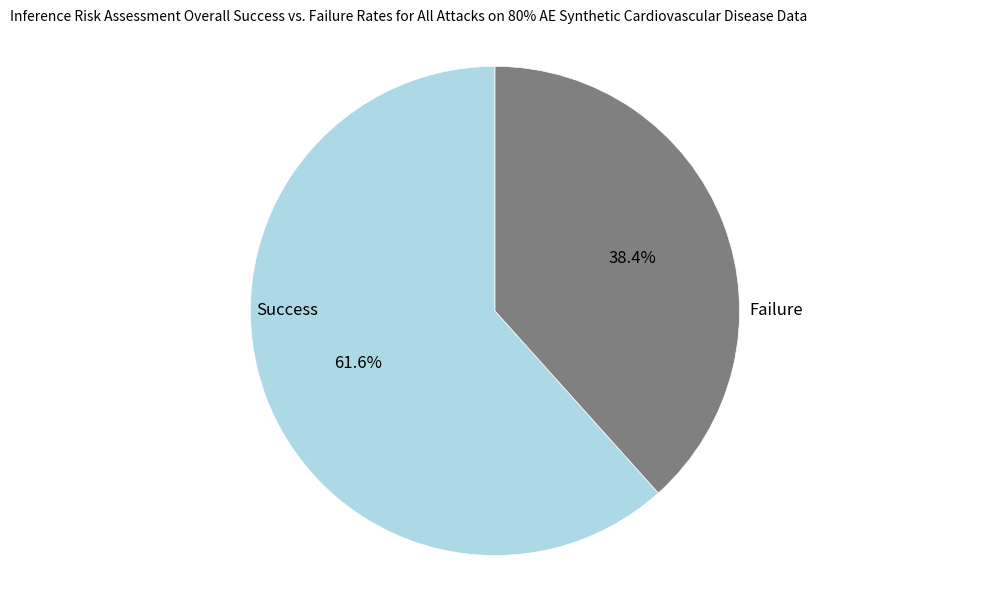

Rank the categories by value from lowest to highest.

Failure, Success